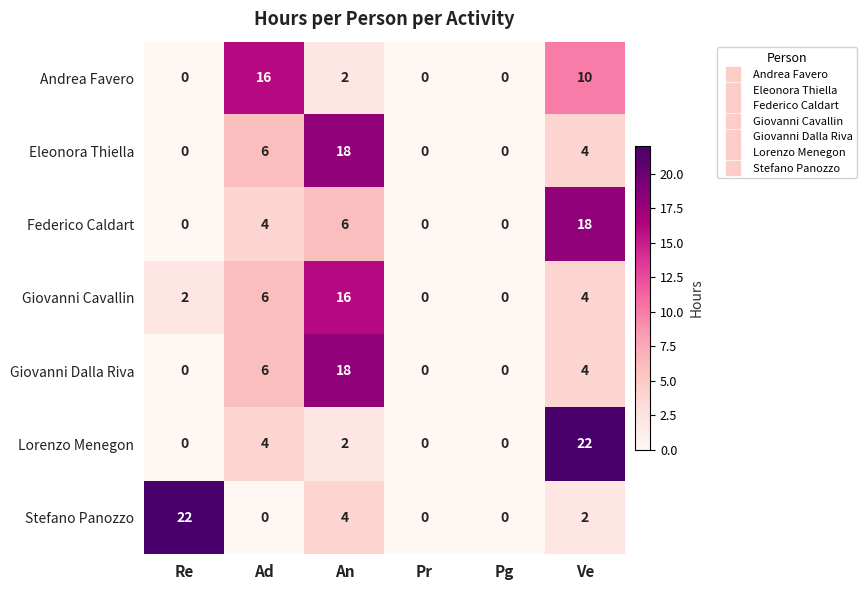

What is the spread (max minus min) of values at Ve?

20